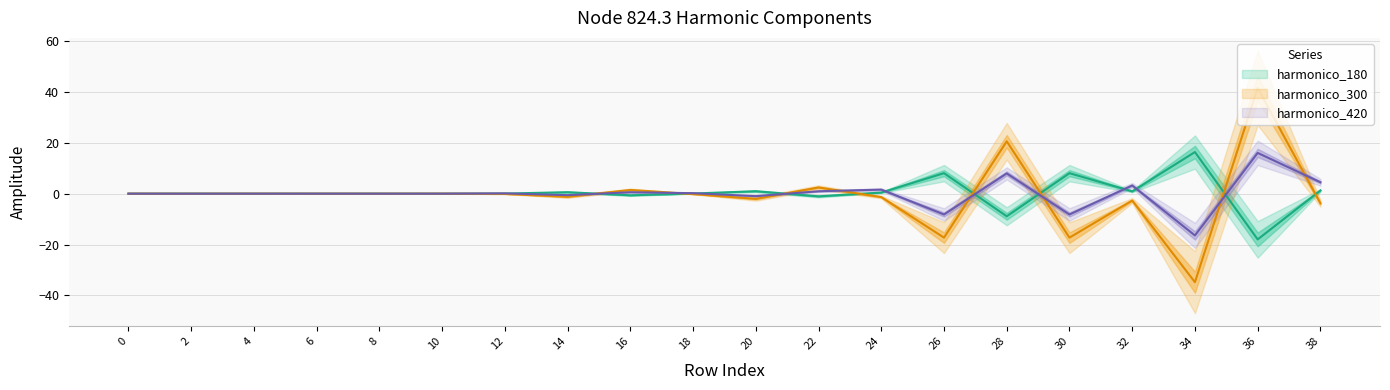

What is the difference between the highest and lowest values at 32?

5.9